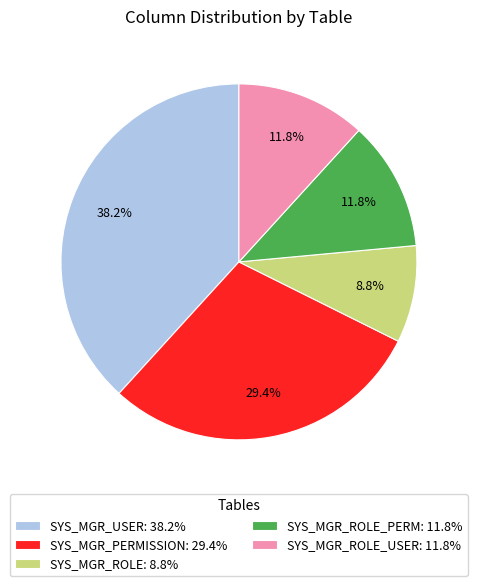

How many segments does this pie chart have?

5